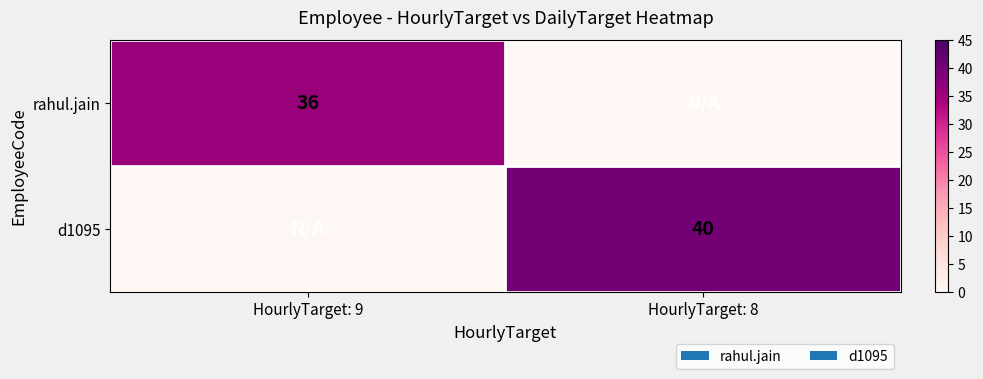

True or false: rahul.jain has a value of 53 at HourlyTarget: 9.

False